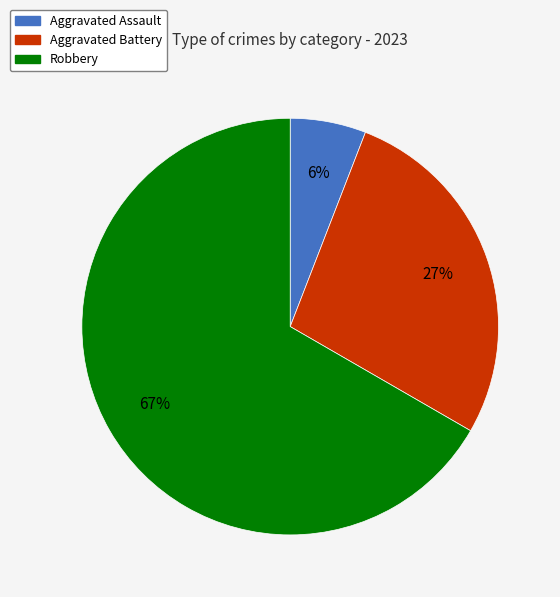

To the nearest percent, what is the difference between the Aggravated Assault and Robbery slice percentages?

61%